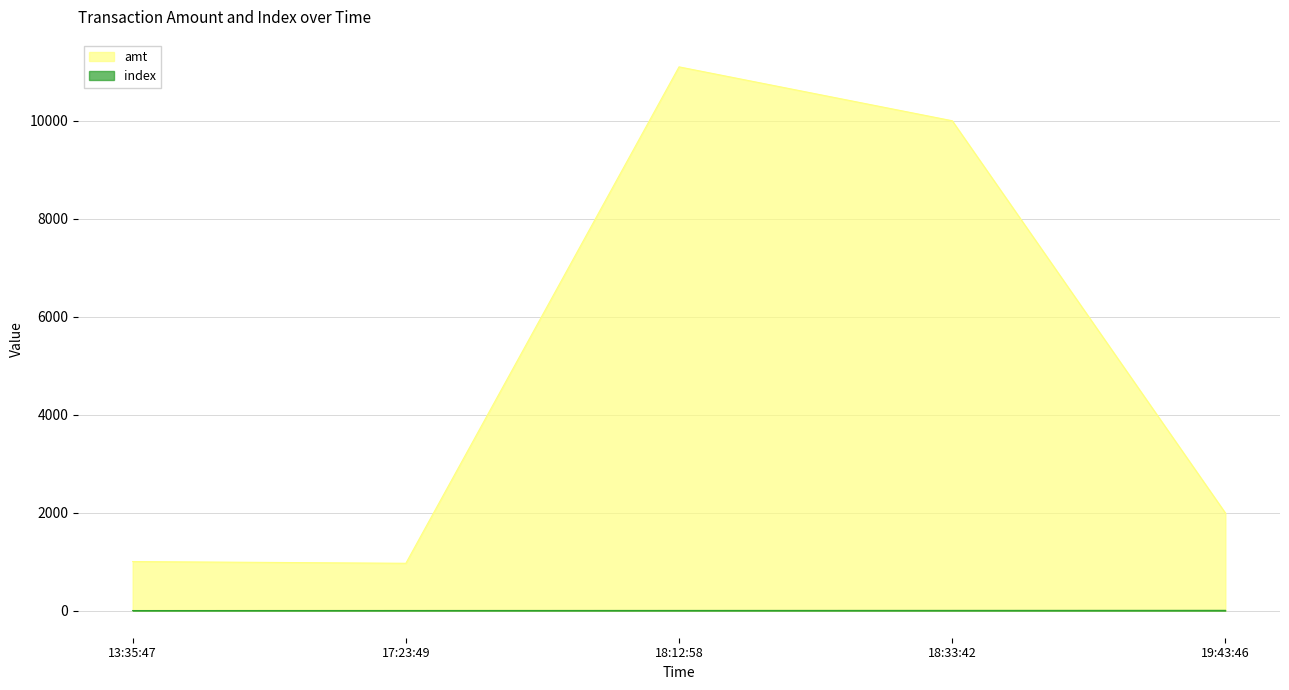

What is the highest value of the amt series?

11100